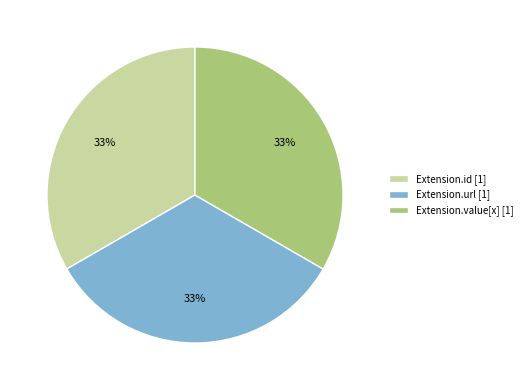

To the nearest percent, what is the average slice percentage?

33%